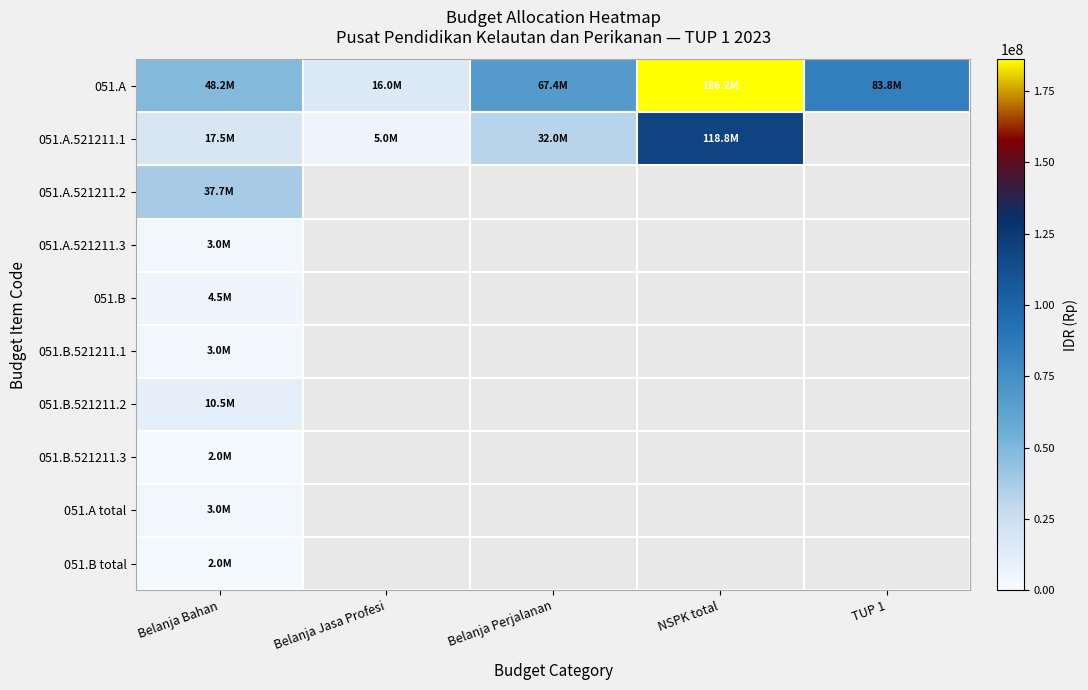

Which series has the largest total across all categories?

051.A